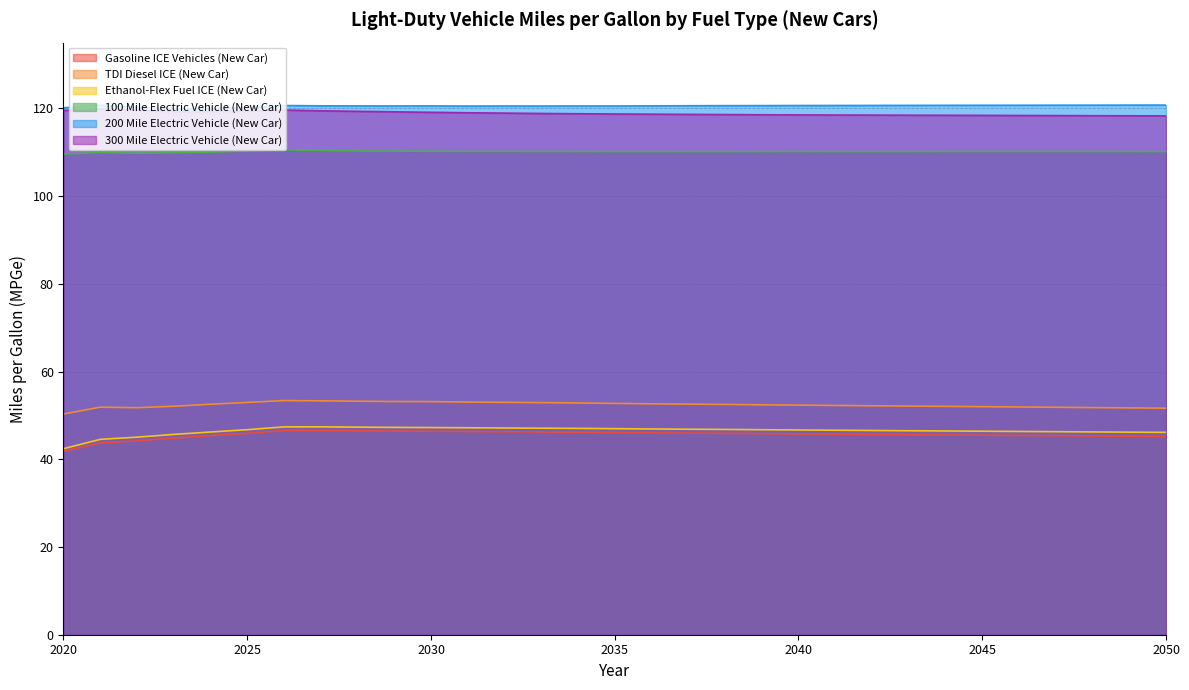

How many lines are shown in the chart?

6